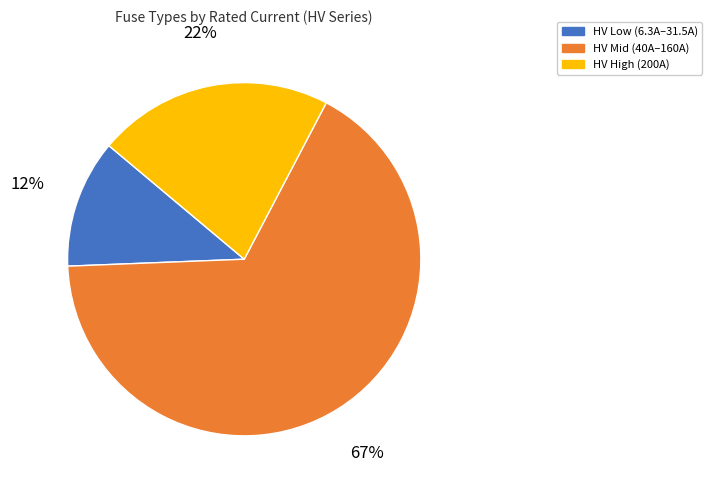

To the nearest percent, what is the average slice percentage?

33%